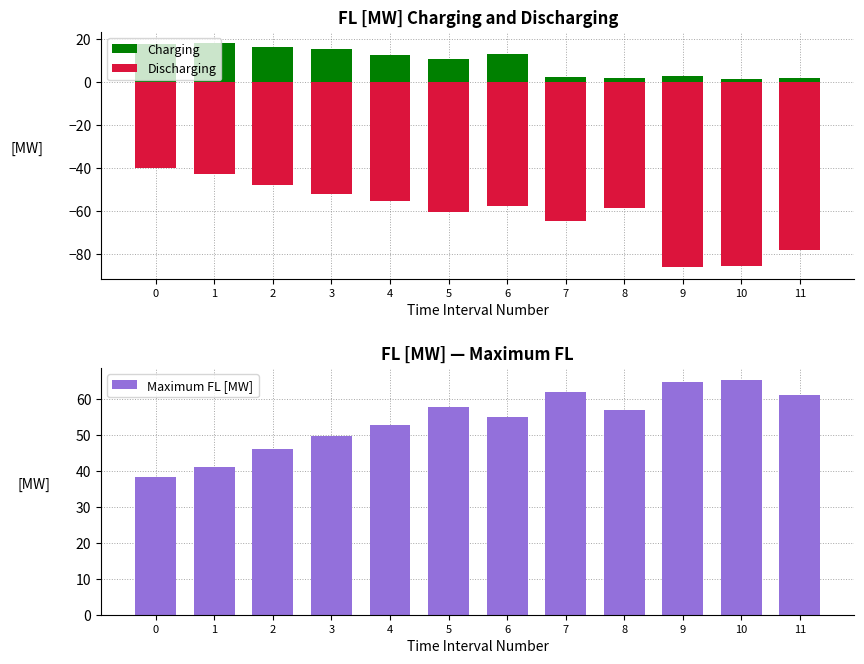

At how many categories does at least one series exceed -50?

12